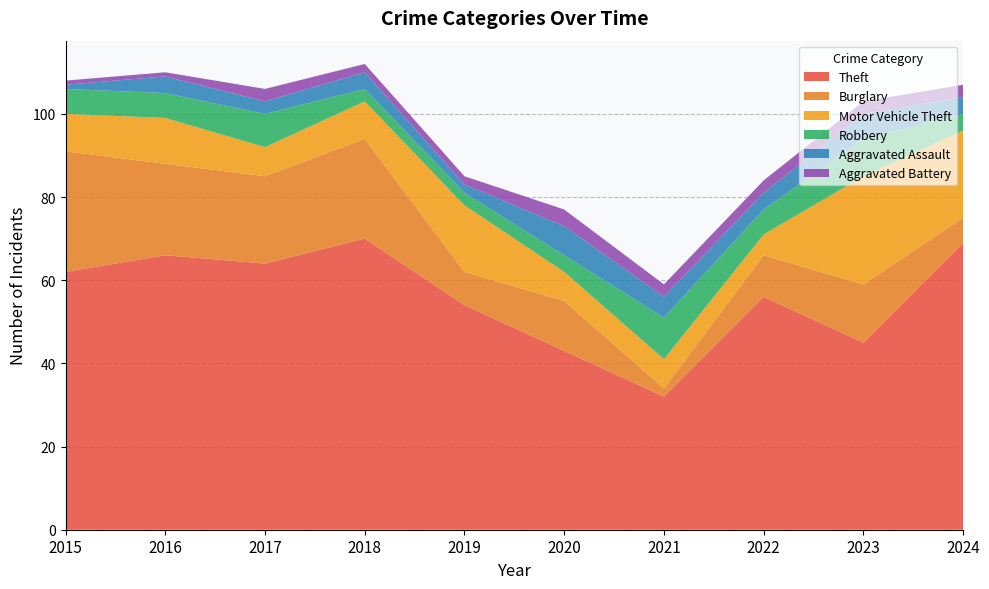

Reading right to left, what are all the values shown in this chart?

Theft: 69	45	56	32	43	54	70	64	66	62
Burglary: 6	14	10	2	12	8	24	21	22	29
Motor Vehicle Theft: 21	26	5	7	7	16	9	7	11	9
Robbery: 4	9	6	10	4	3	3	8	6	6
Aggravated Assault: 4	6	4	5	7	2	4	3	4	1
Aggravated Battery: 3	3	3	3	4	2	2	3	1	1